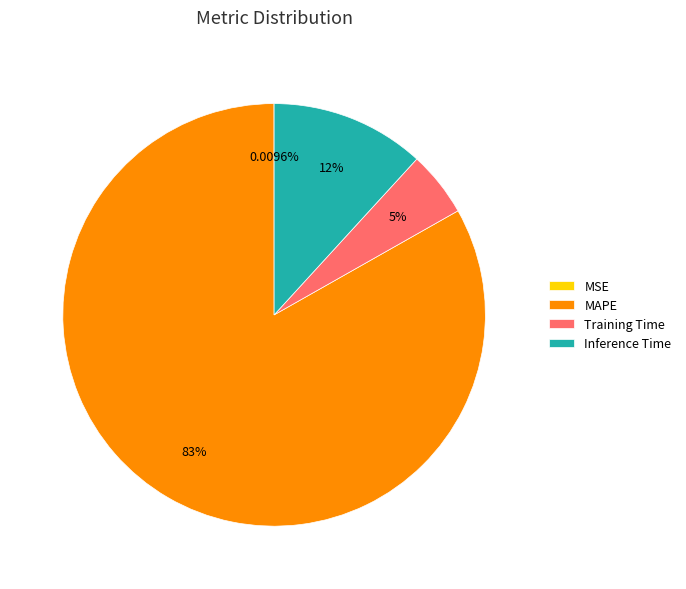

Is it true that Inference Time is 20% of the pie?

False